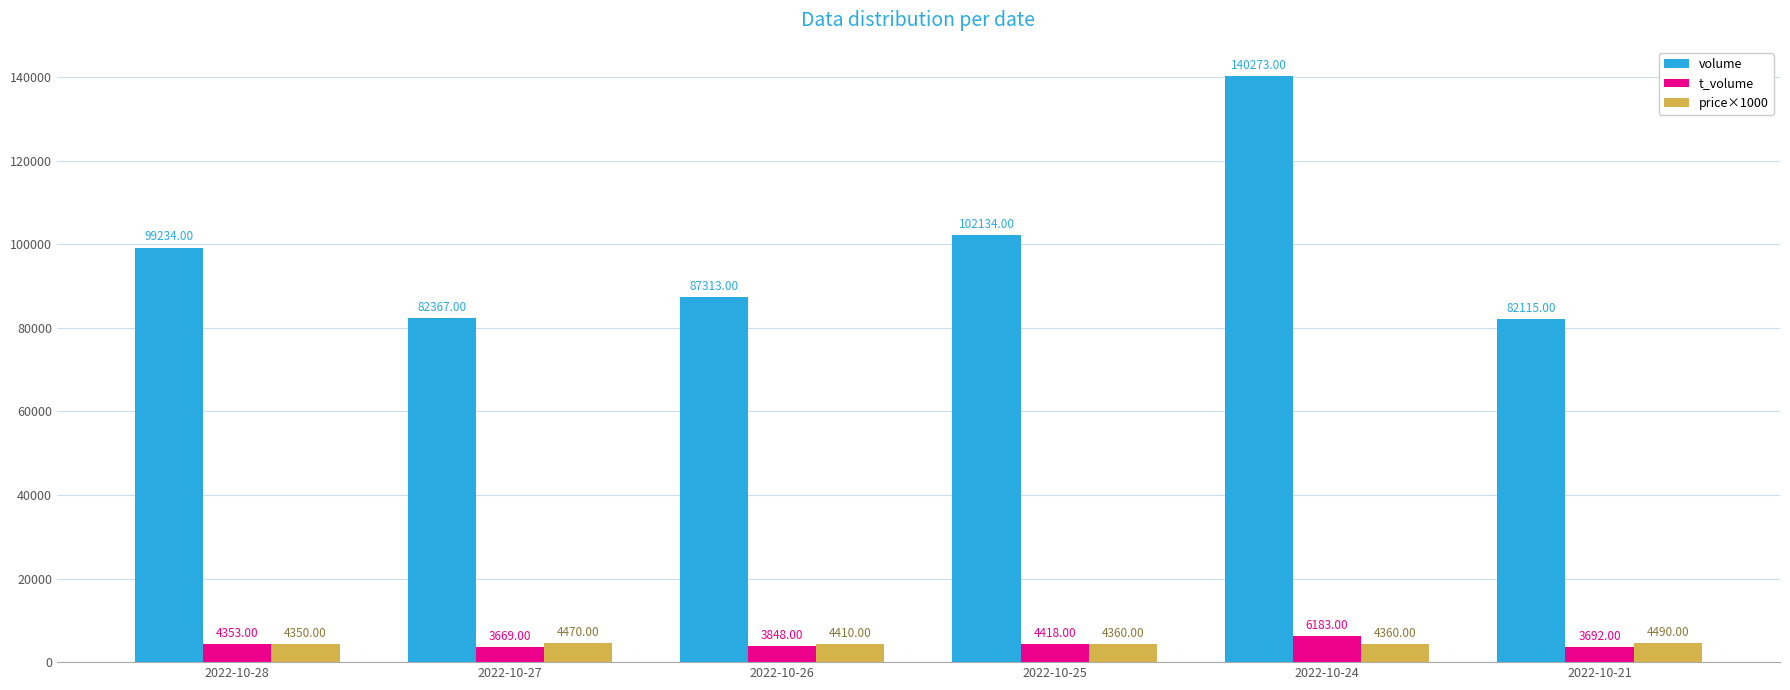

What is the difference between the volume values at 2022-10-25 and 2022-10-27?

19767